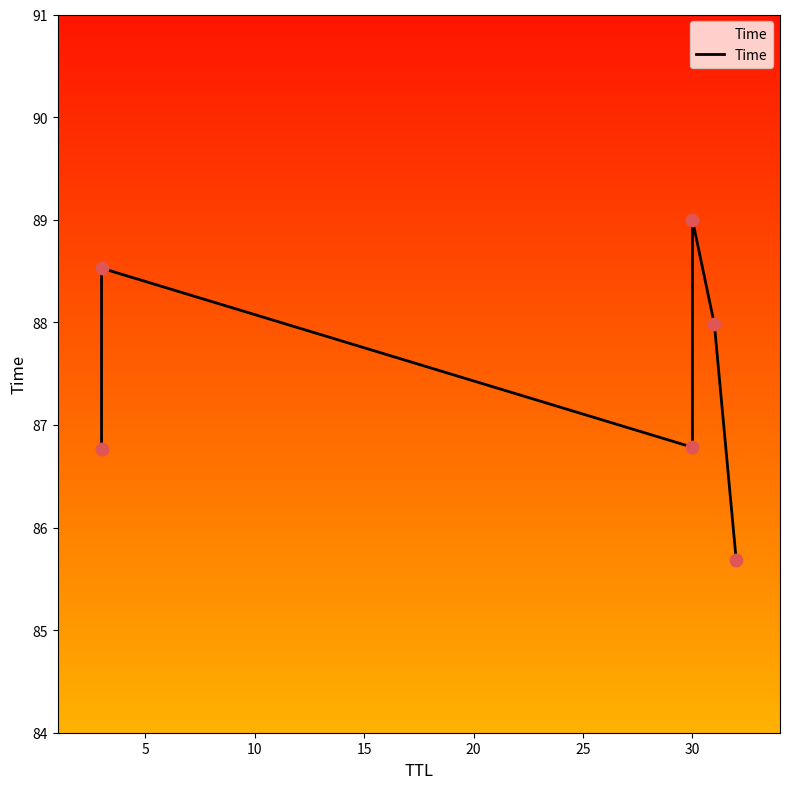

Between 10 and 0, which is larger?

10